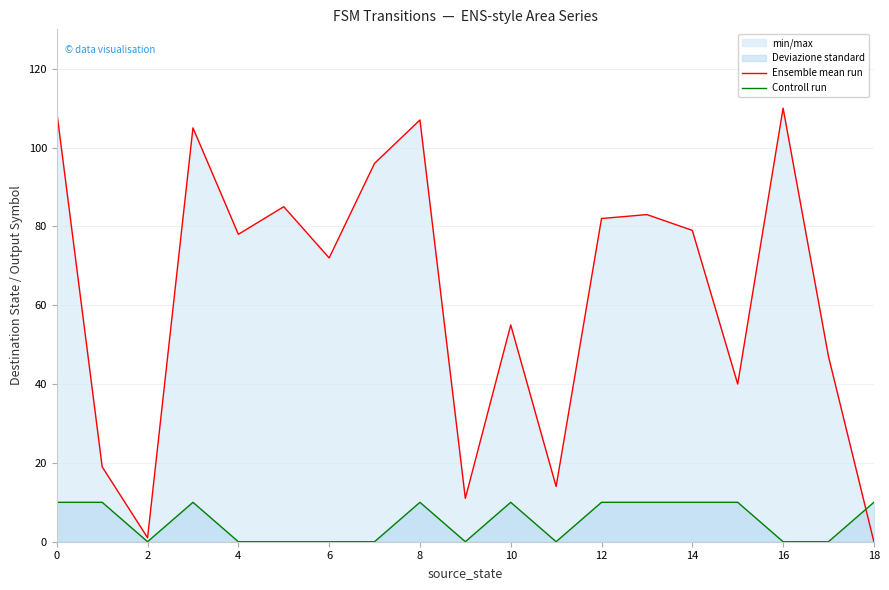

Which series has the largest total across all categories?

Ensemble mean run